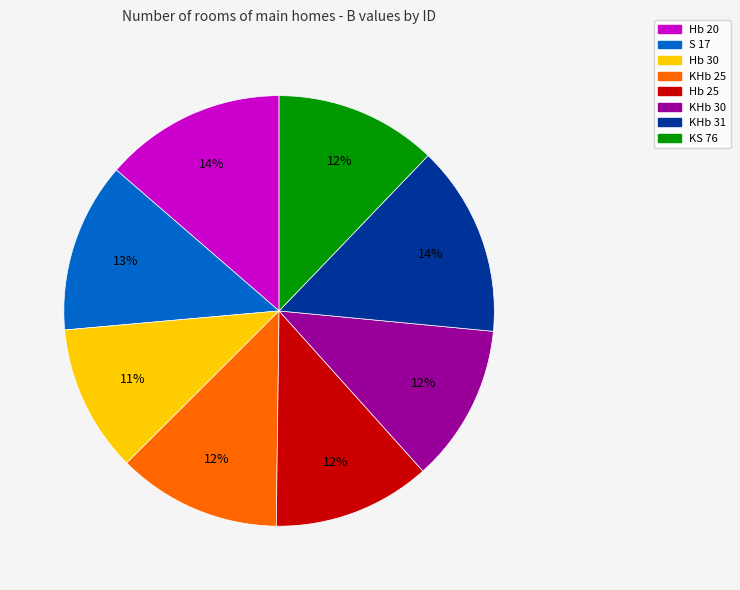

Is the sum of KHb 25 and KHb 31 greater than half?

No